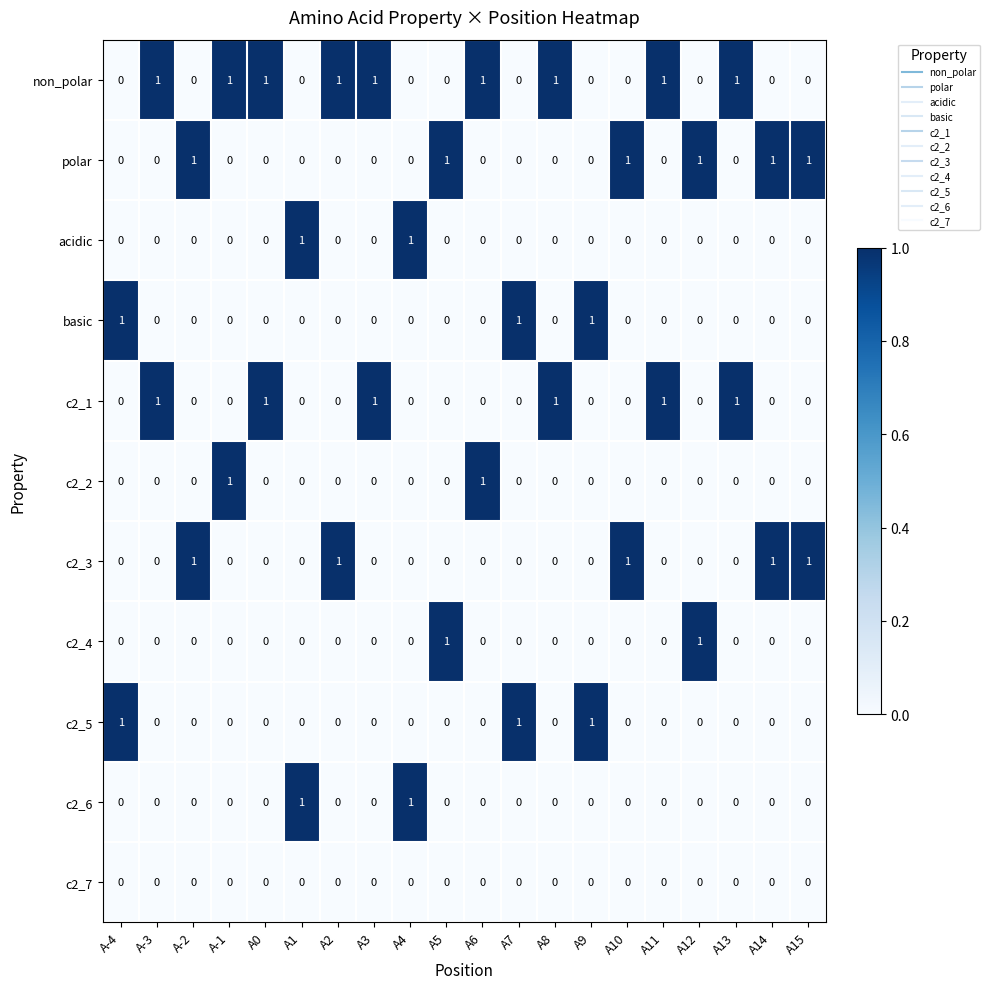

Is it true that basic equals 1 at A7?

True